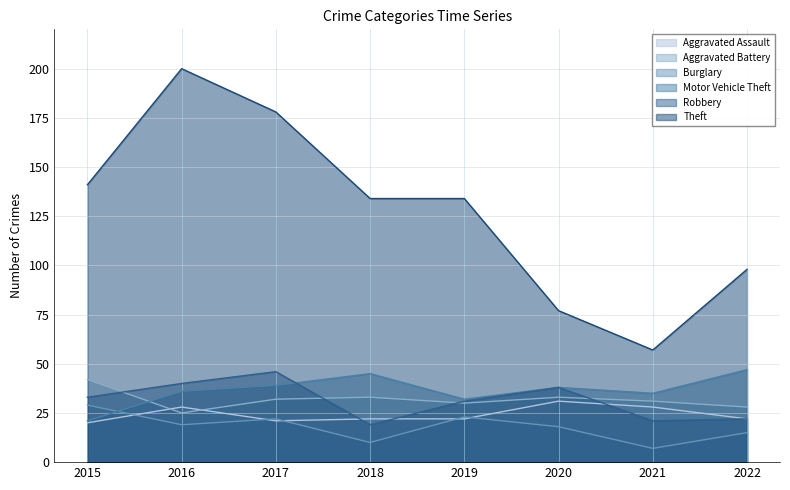

True or false: Motor Vehicle Theft has a value of 67 at 2018.

False